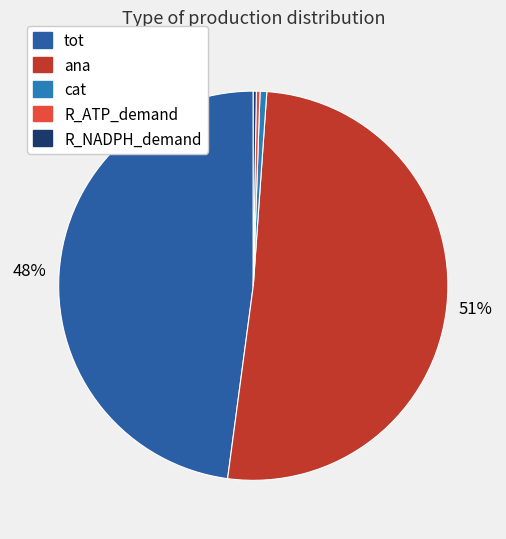

To the nearest percent, what is the combined percentage of cat and tot?

48%